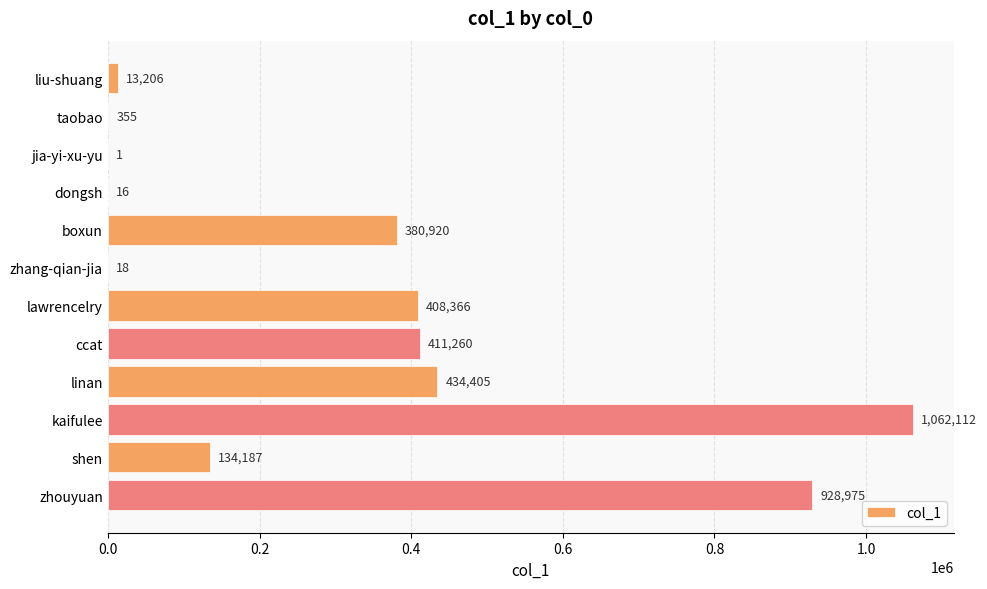

What is the sum of all values?

3773821